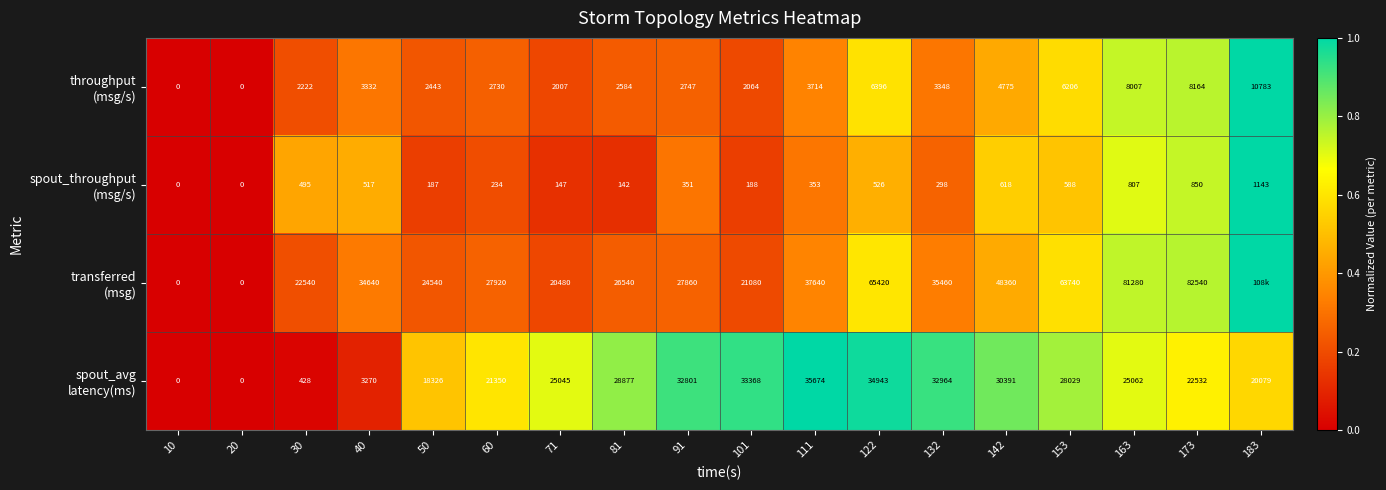

What is the difference between the highest and lowest values at 132?

35162